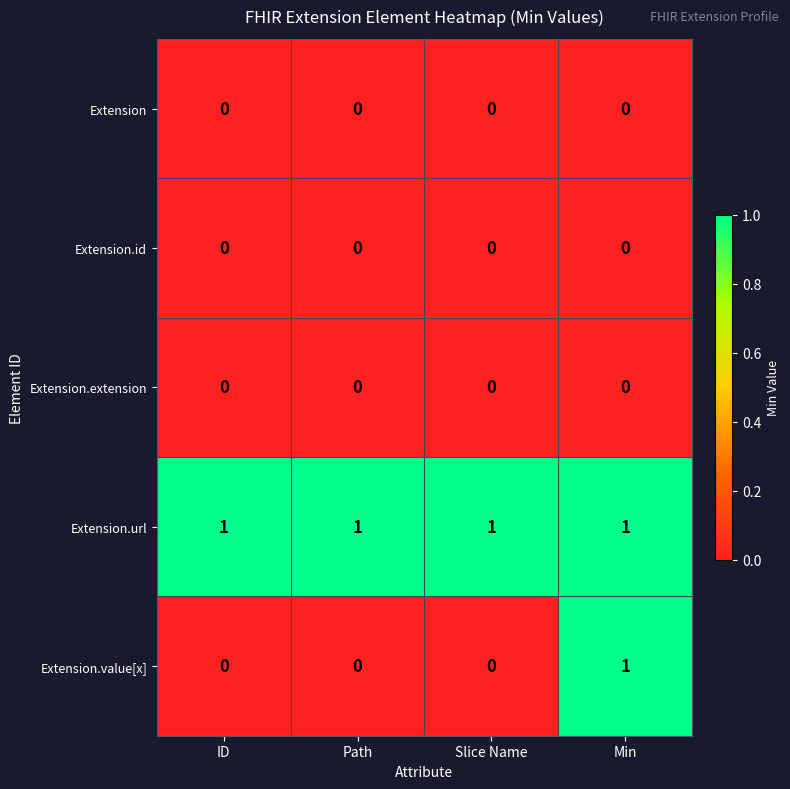

Which series has the widest spread of values?

Extension.value[x]